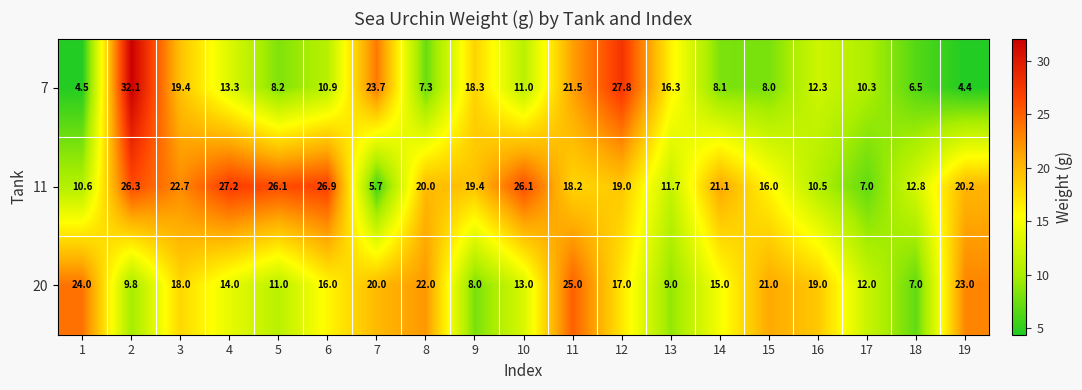

At which category is the sum across all series the highest?

2